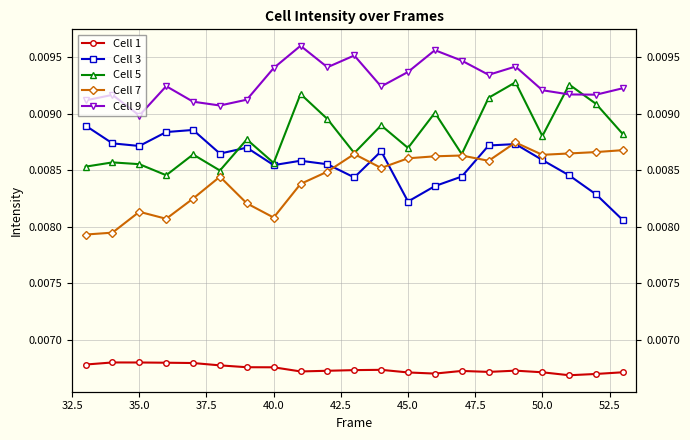

What are all the series names shown in the legend?

Cell 1, Cell 3, Cell 5, Cell 7, Cell 9